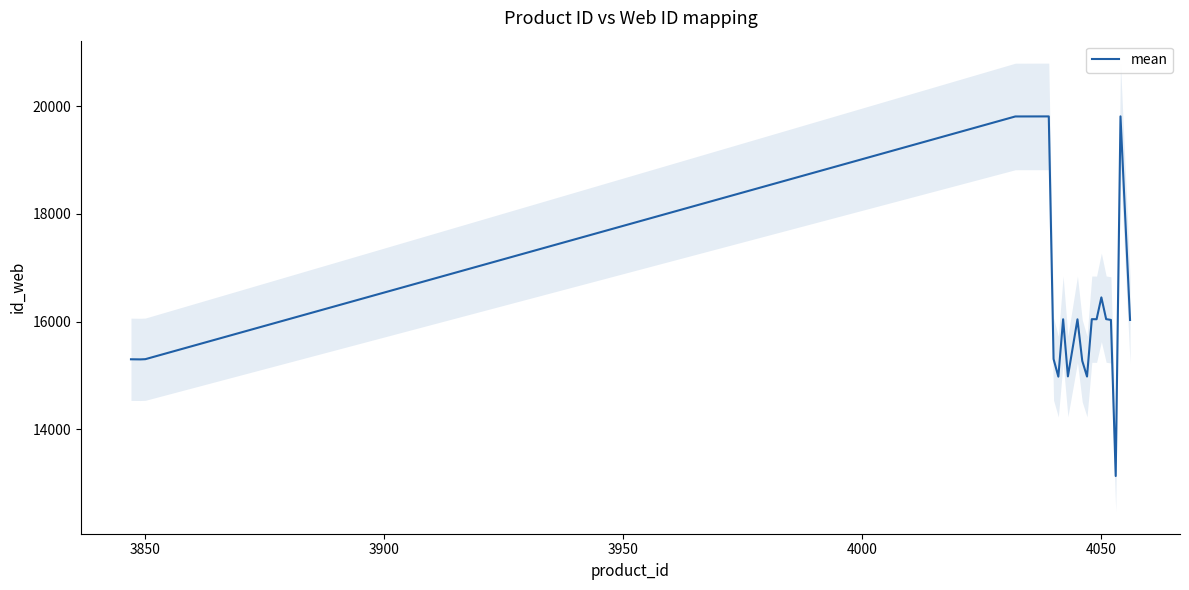

What is the highest value of the mean series?

19816